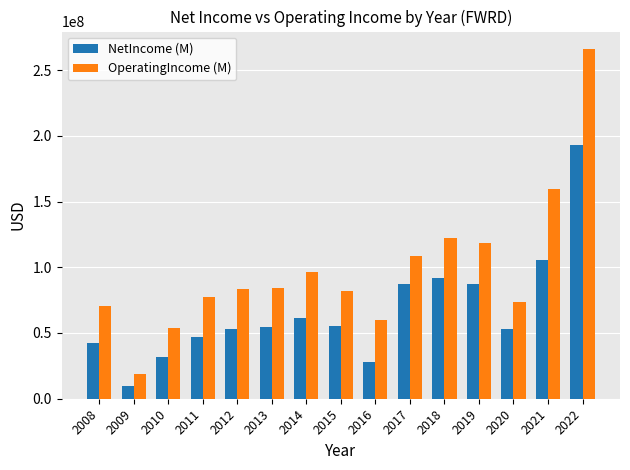

Does the chart contain any negative values?

No